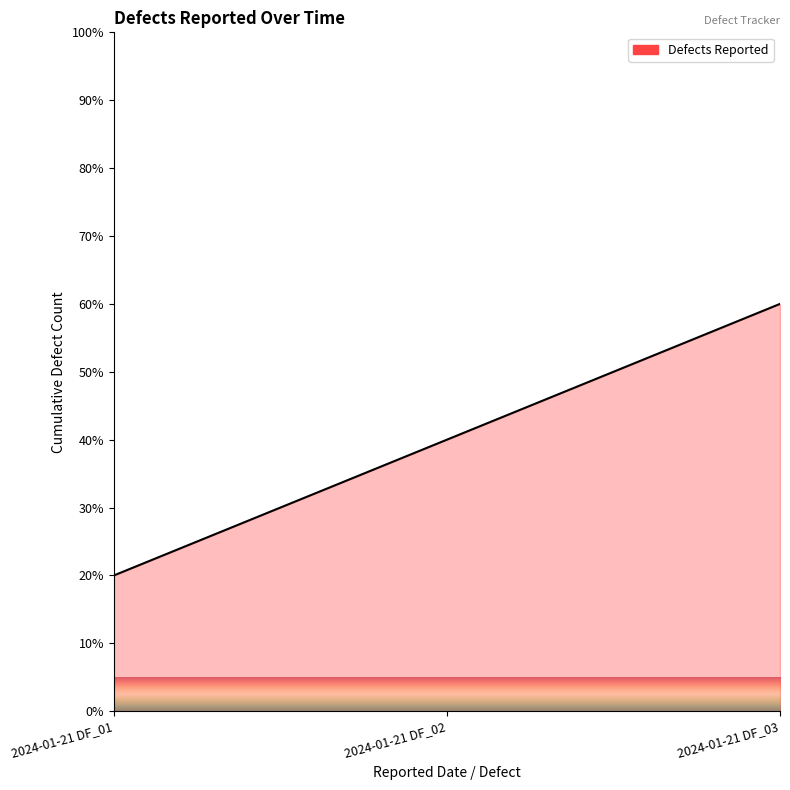

How many categories are shown in the chart?

3